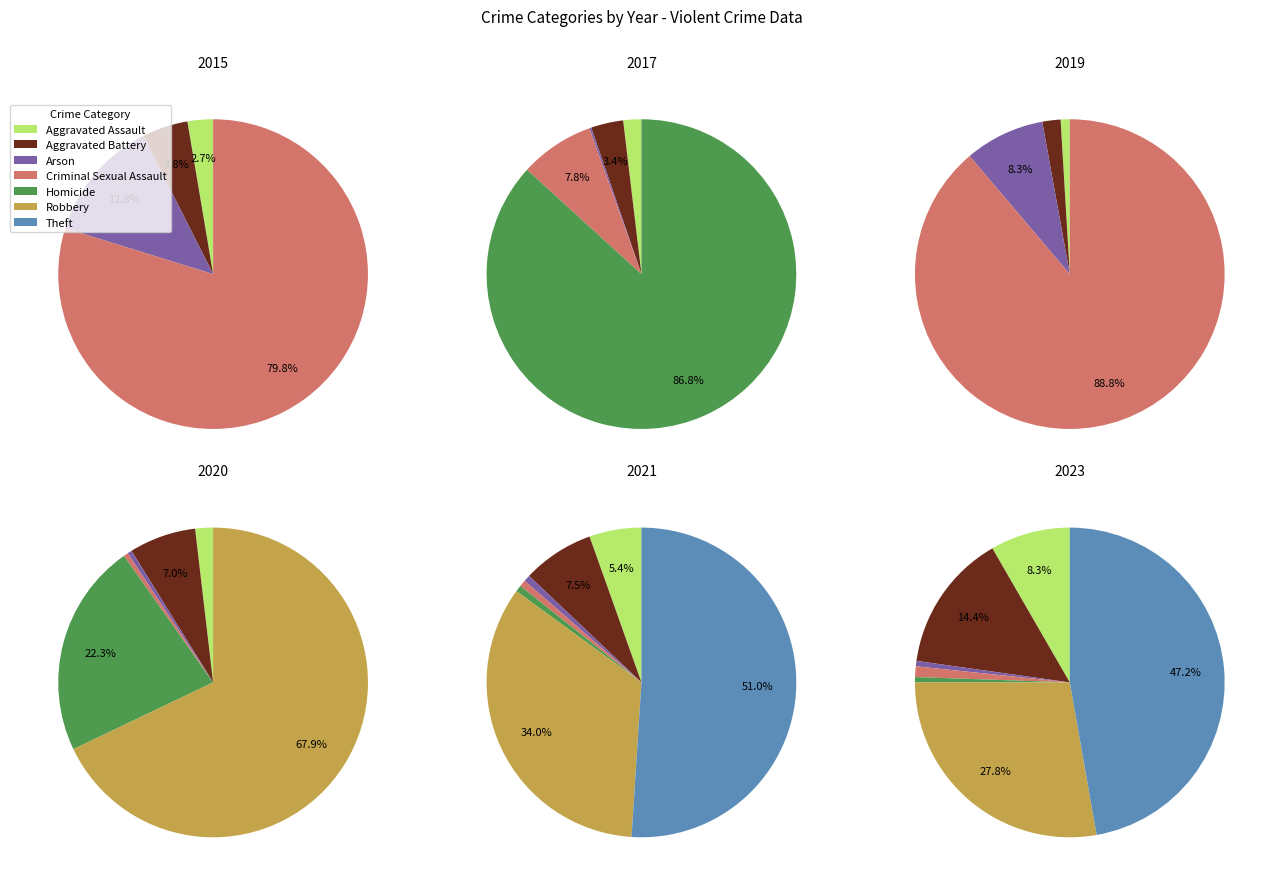

How many segments does this pie chart have?

7